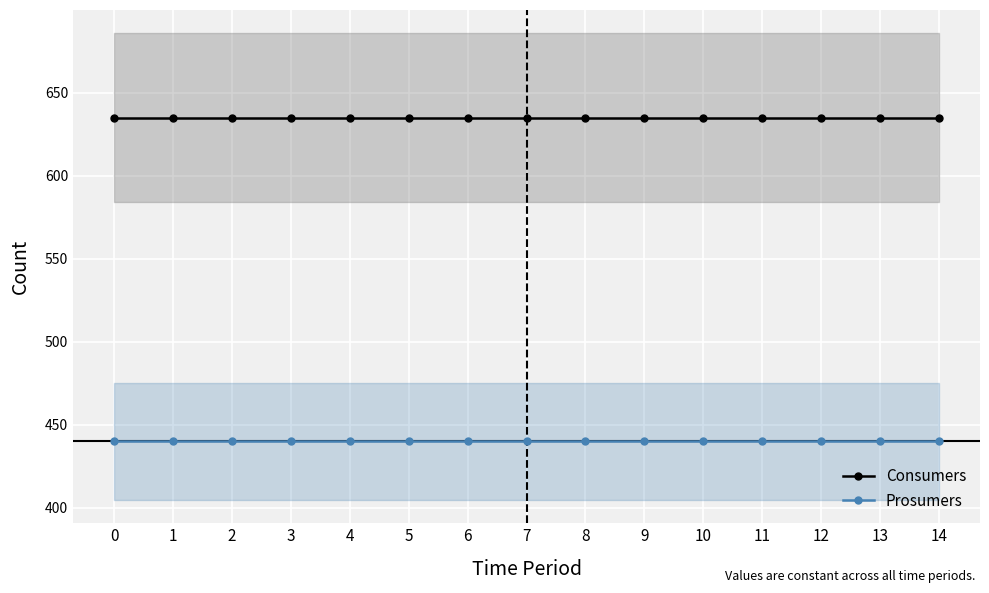

Rank the series by their maximum value, from highest to lowest.

Consumers, Prosumers